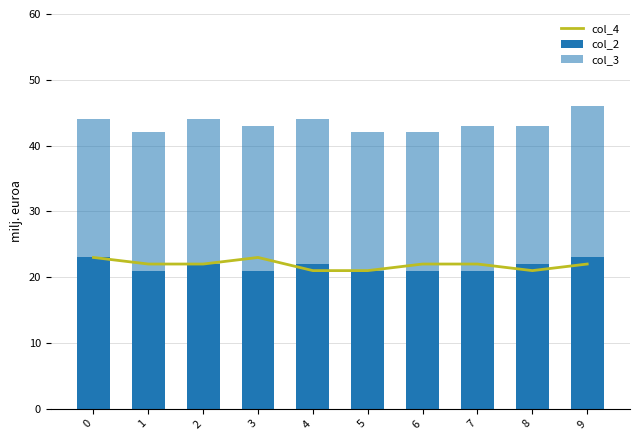

Reading right to left, extract all data points from this chart.

col_4: 22	21	22	22	21	21	23	22	22	23
col_2: 23	22	21	21	21	22	21	22	21	23
col_3: 23	21	22	21	21	22	22	22	21	21